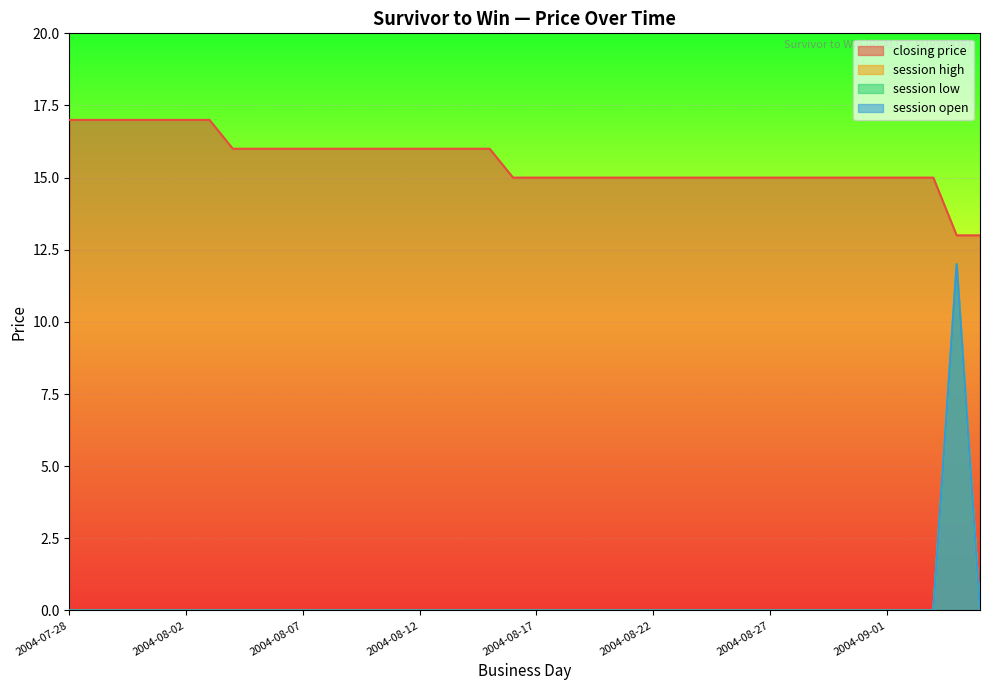

What is the spread (max minus min) of values at 2004-08-28?

15